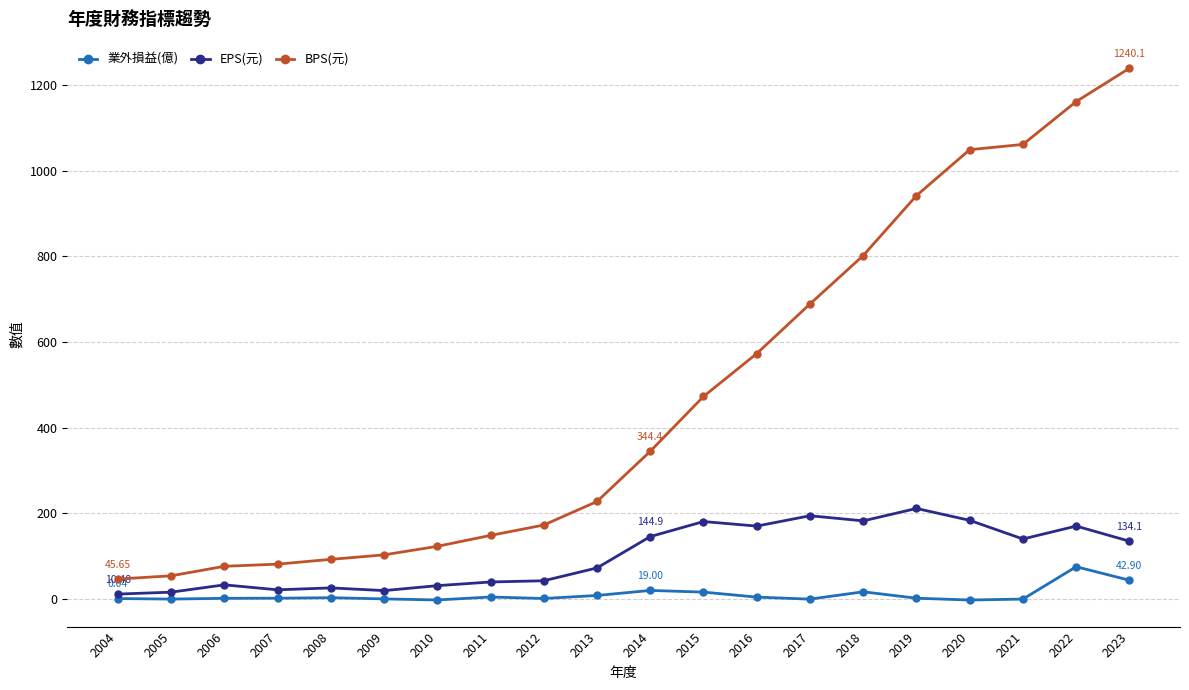

True or false: 業外損益(億) has more than 0 points higher than both neighbors.

True